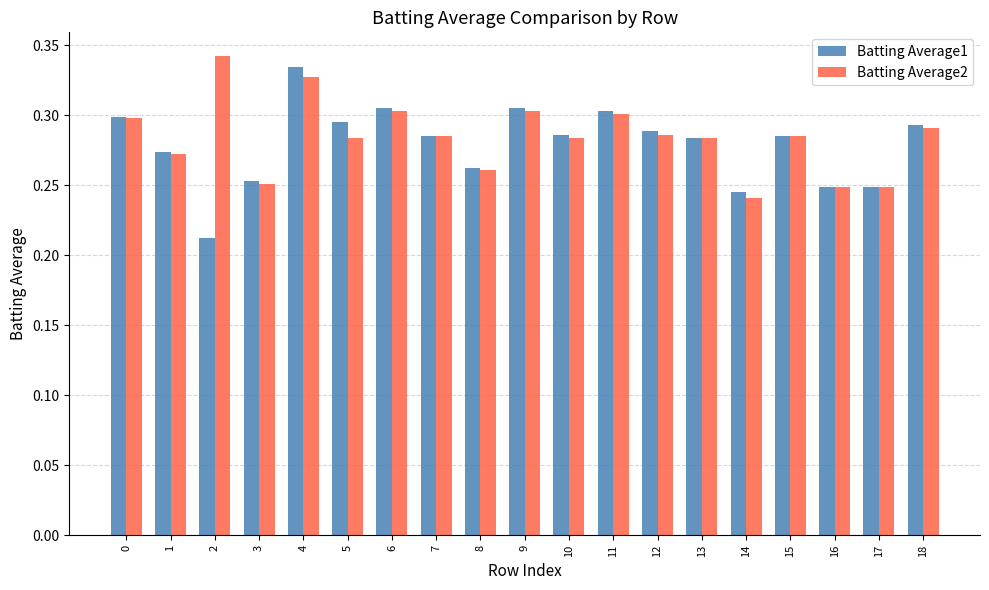

What are all the series names shown in the legend?

Batting Average1, Batting Average2